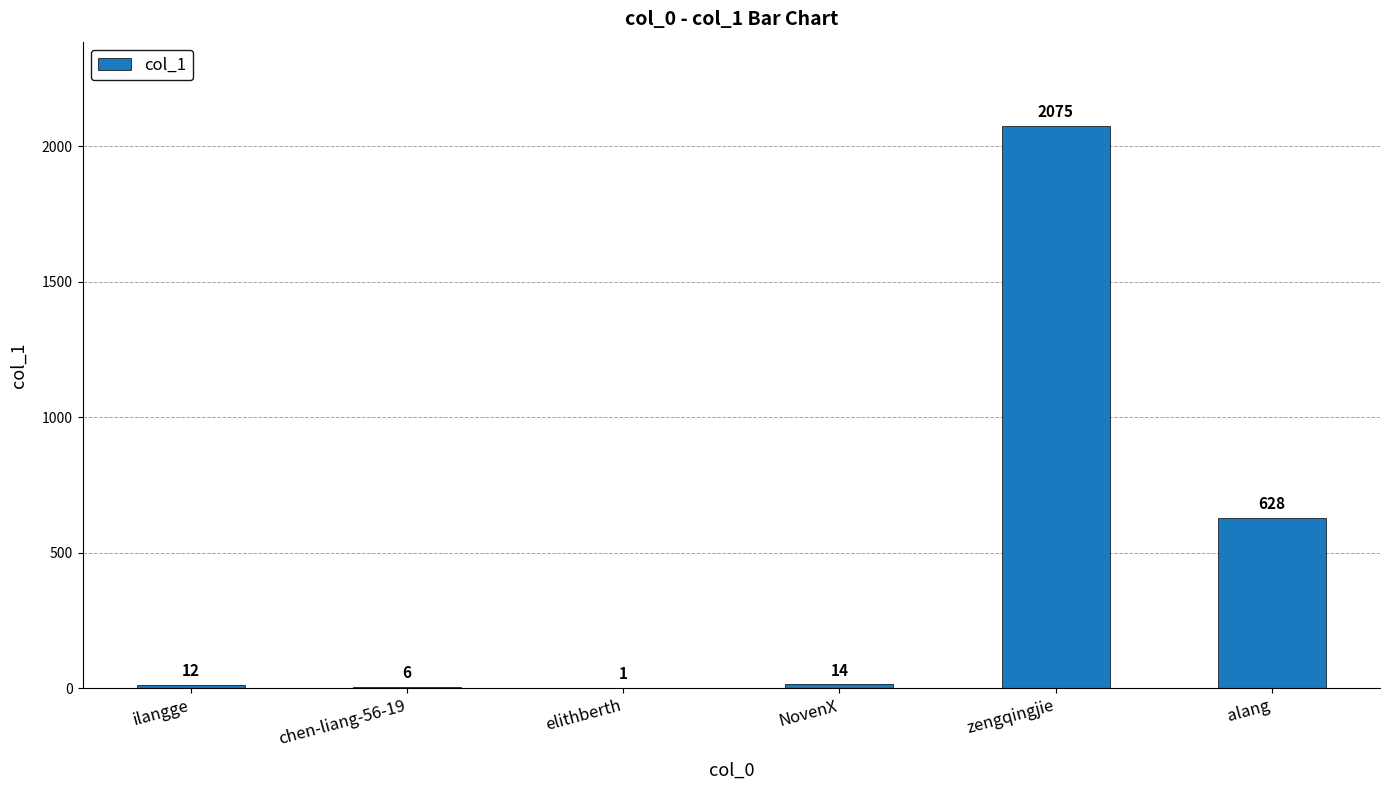

Count the number of categories in the chart.

6